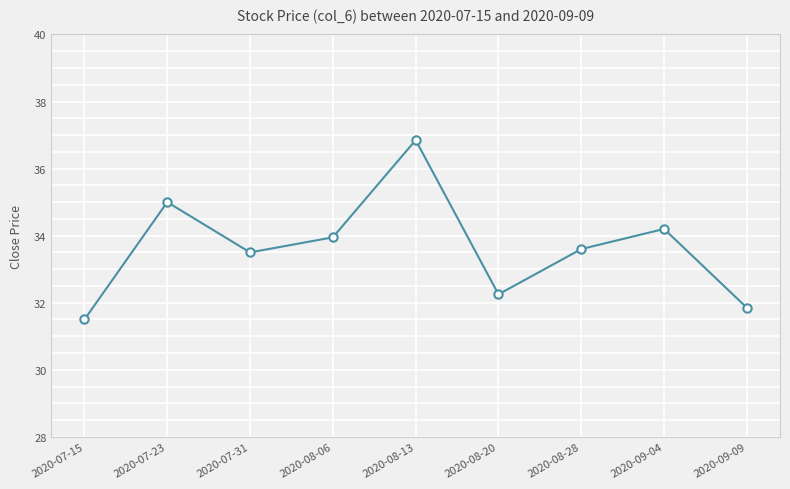

What is the ratio of the value at 2020-08-13 to the value at 2020-08-28?

1.1